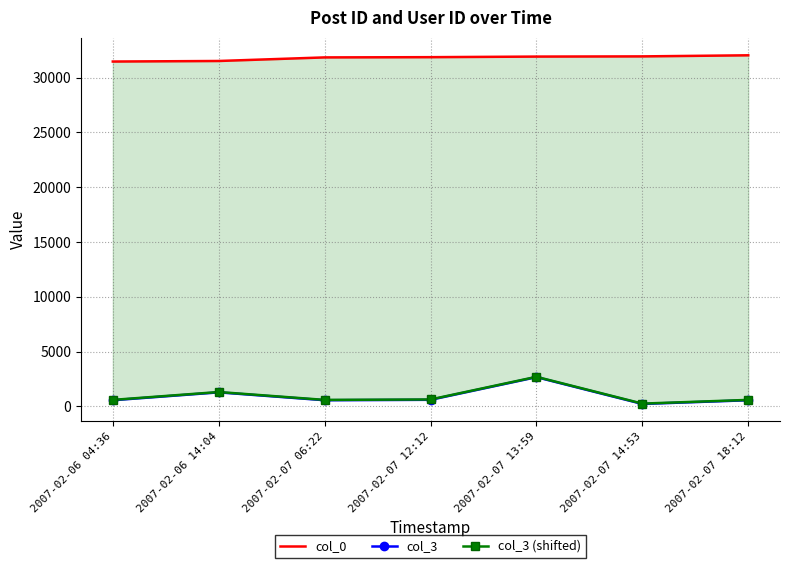

What is the sum of the col_0 values at 2007-02-06 14:04 and 2007-02-06 04:36?

62986